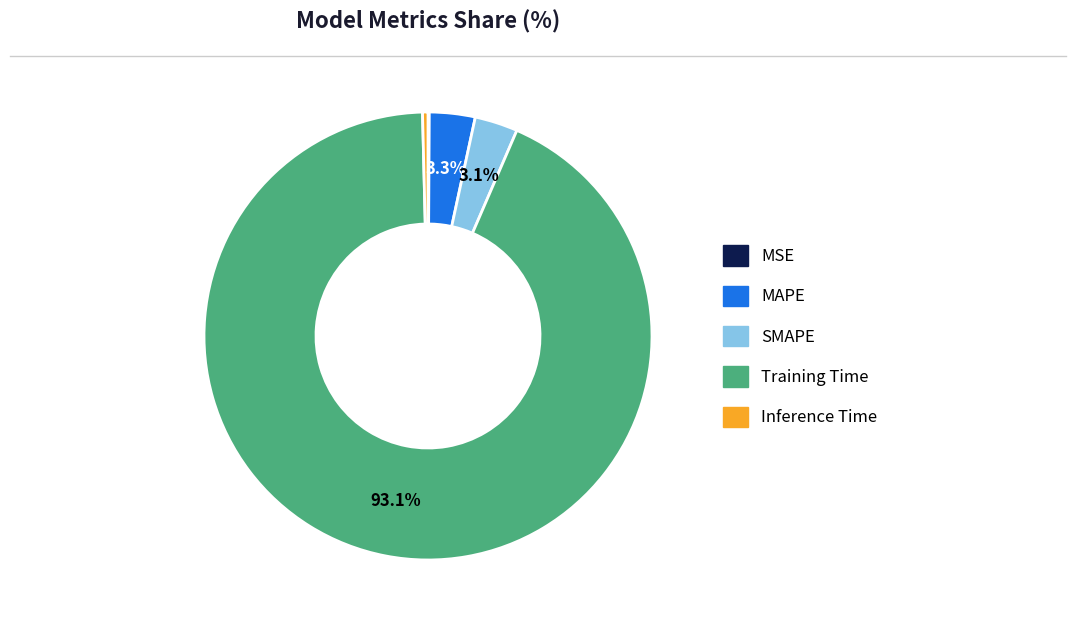

Combined, do Inference Time and MAPE account for over 50%?

No